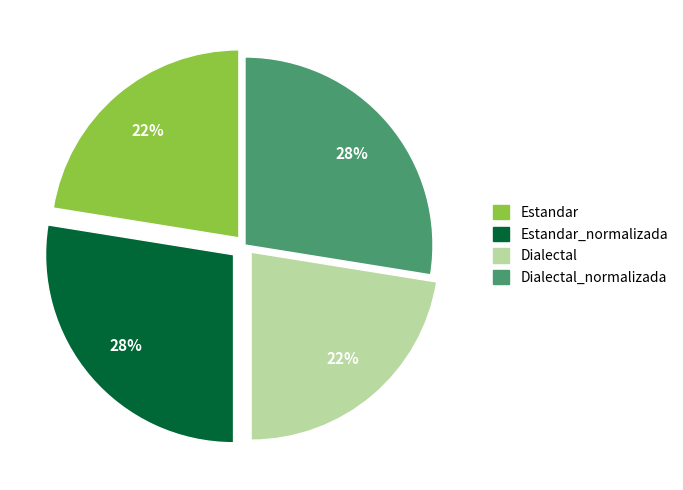

To the nearest percent, what is the average slice percentage?

25%